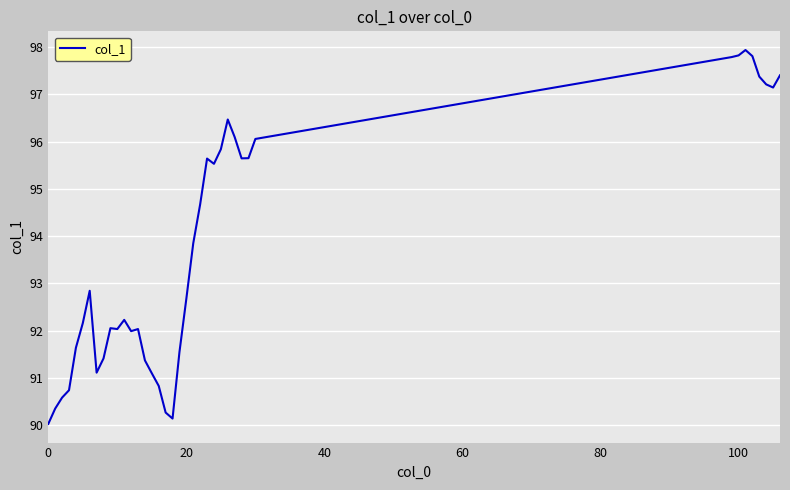

What is the sum of all values?

3655.0